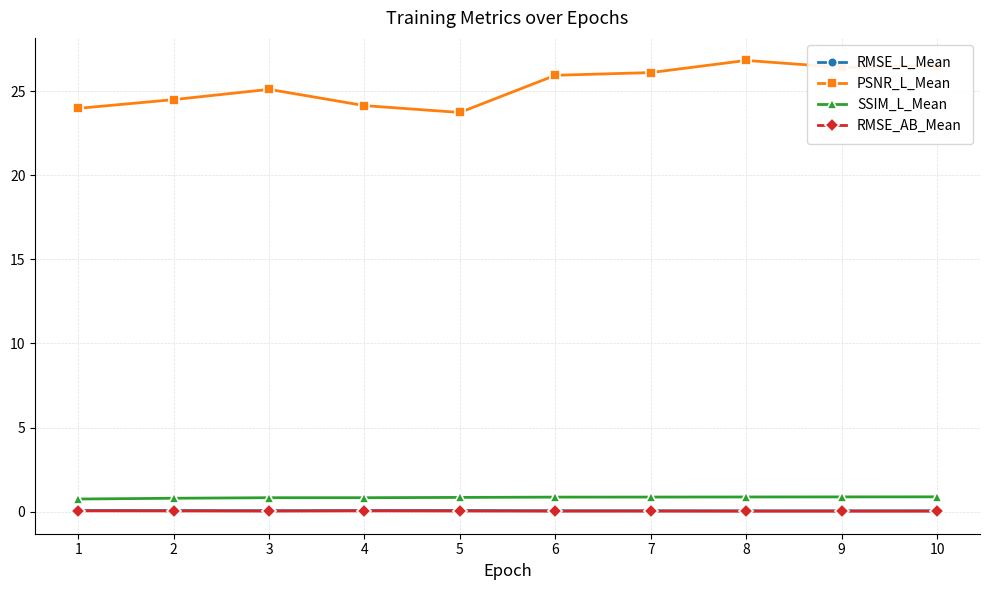

True or false: SSIM_L_Mean has a value of 0.8 at 1.

True